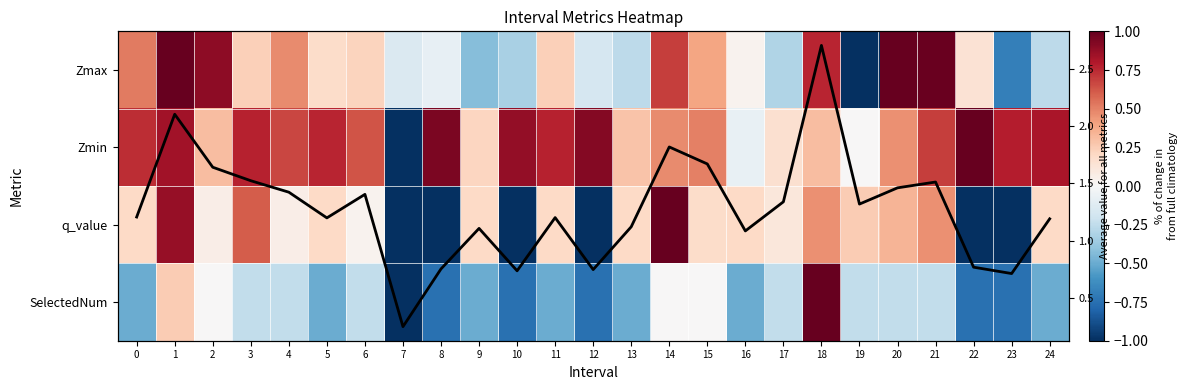

How many positive values does the Zmax series have?

15